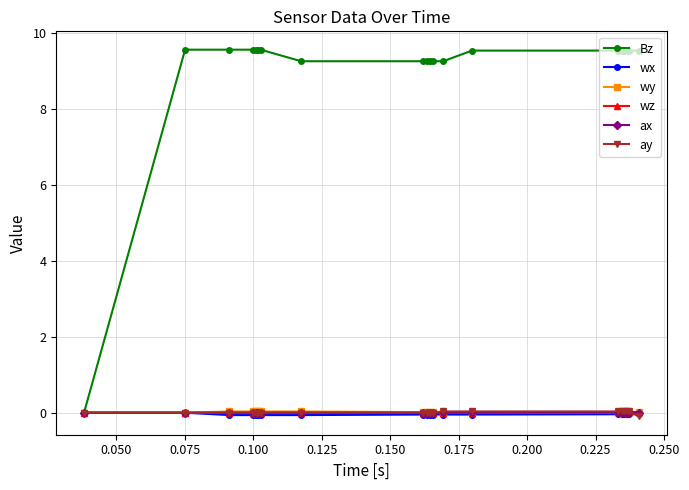

At how many categories does at least one series exceed 3?

19